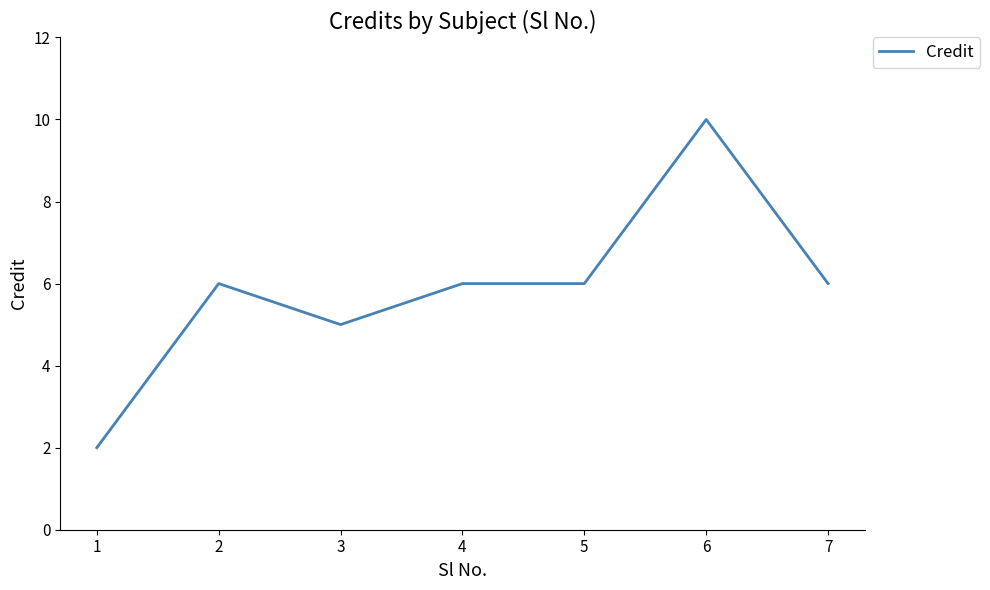

Where is the first local maximum?

2